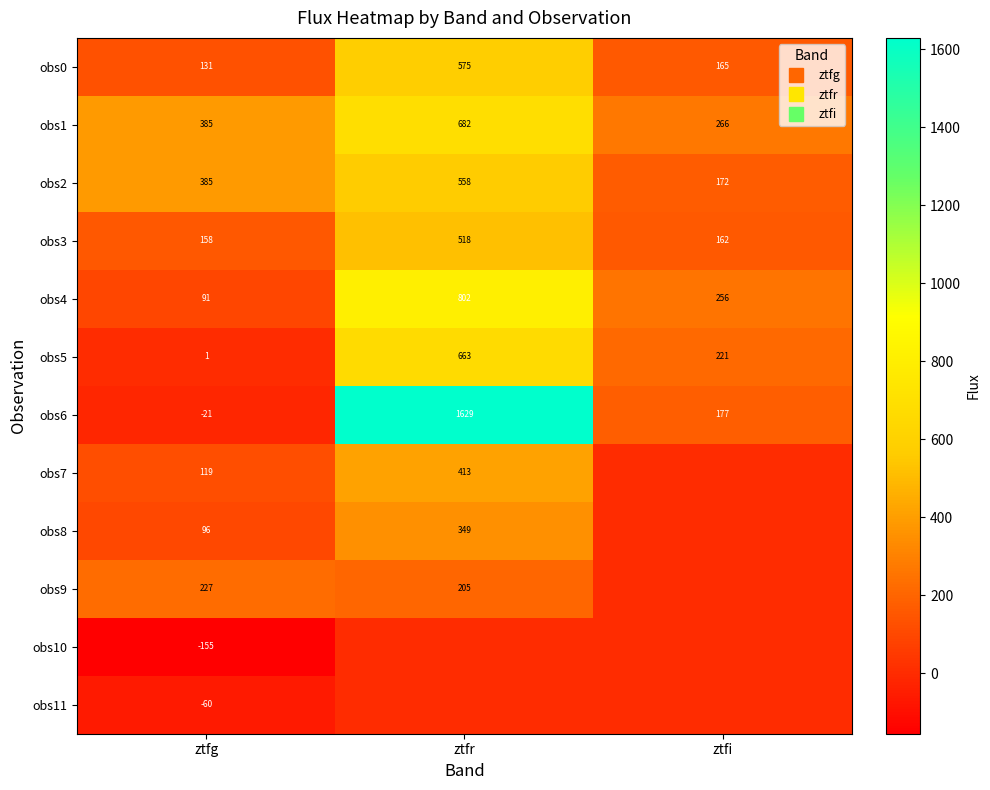

How many values in obs6 are below zero?

1